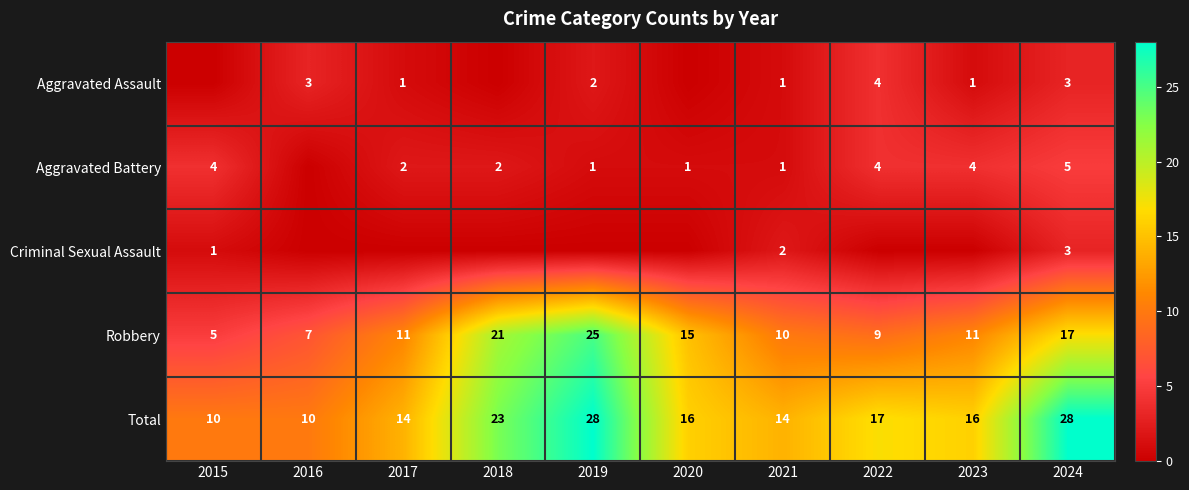

At which label does Total first exceed 16?

2018